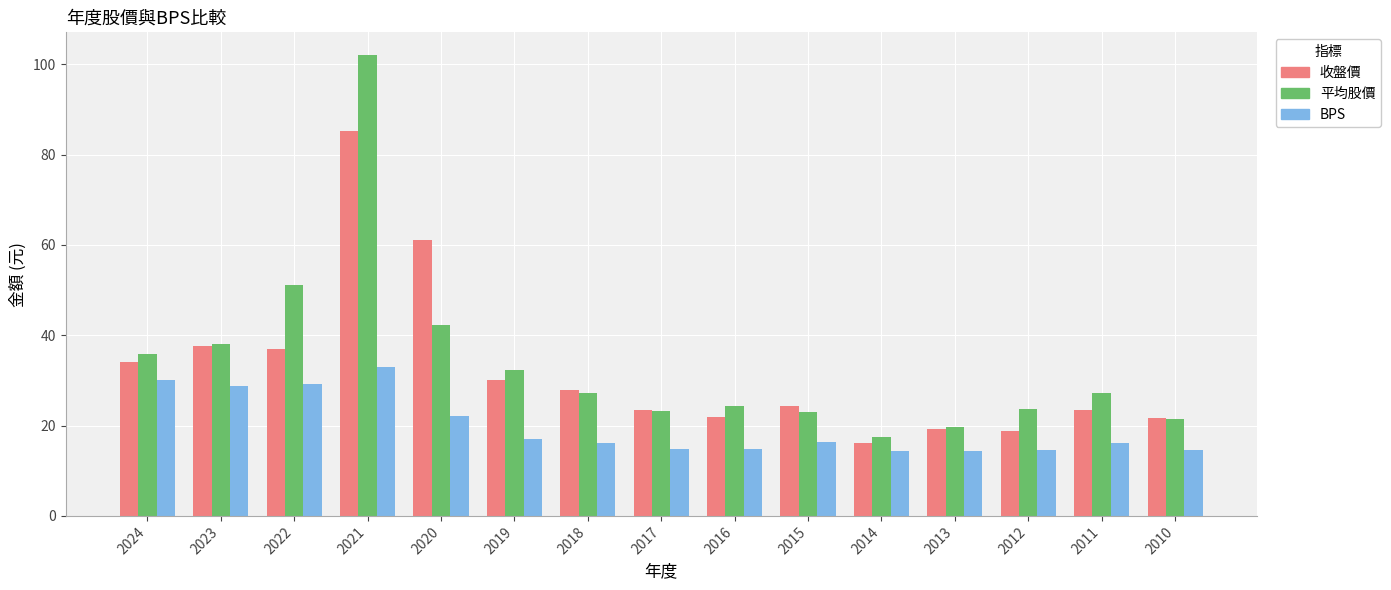

What is the difference between the 平均股價 values at 2021 and 2014?

84.5